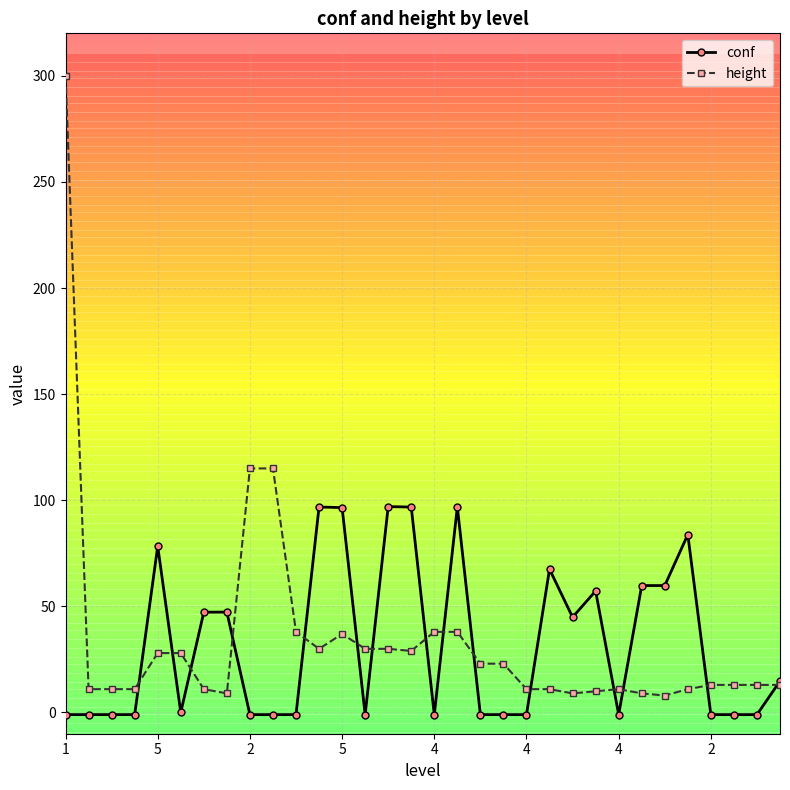

Which series has the largest range (max minus min)?

height